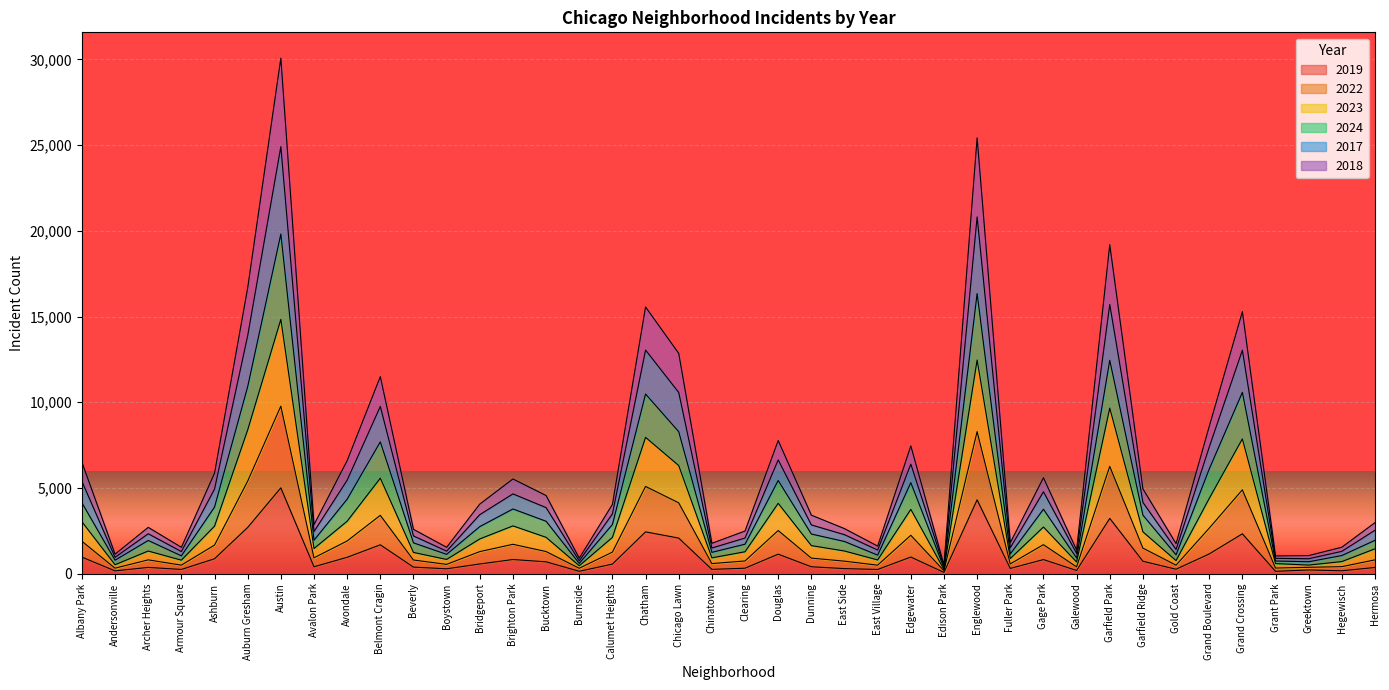

At which category is the sum across all series the highest?

Austin